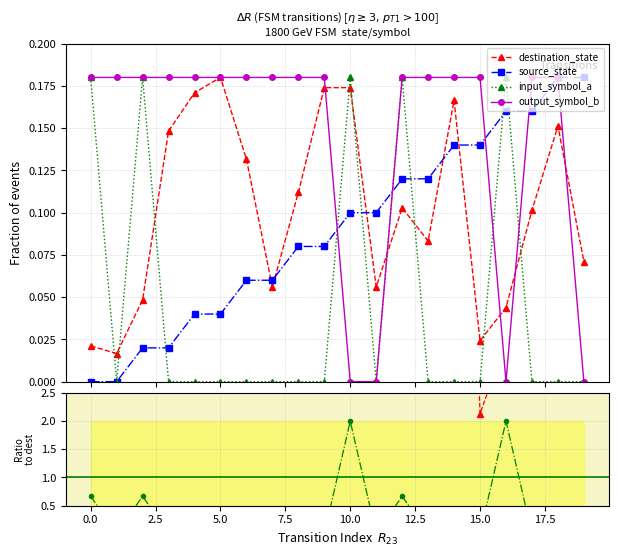

How many values in the dest/source ratio series exceed 16?

10